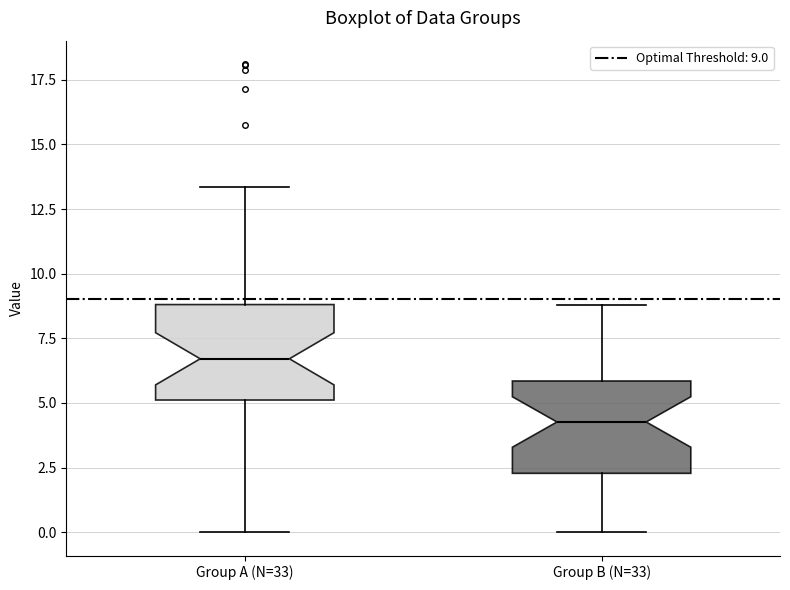

Reading left to right, read every box against the y-axis: the position of its median line, the range the box covers, and the ends of its whiskers. The values are not printed on the chart, so give them approximately, as read against the axis.

Group A (N=33): median 6.5, box 5.0 to 9.0, whiskers 0.0 to 13.5
Group B (N=33): median 4.5, box 2.5 to 6.0, whiskers 0.0 to 9.0